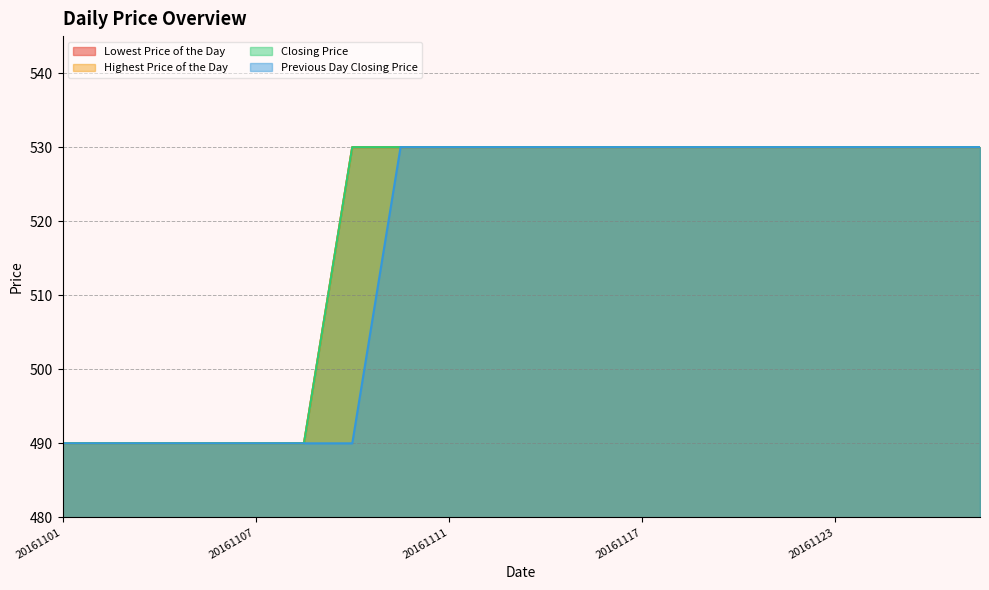

What is the difference between the Closing Price values at 20161118 and 20161104?

40